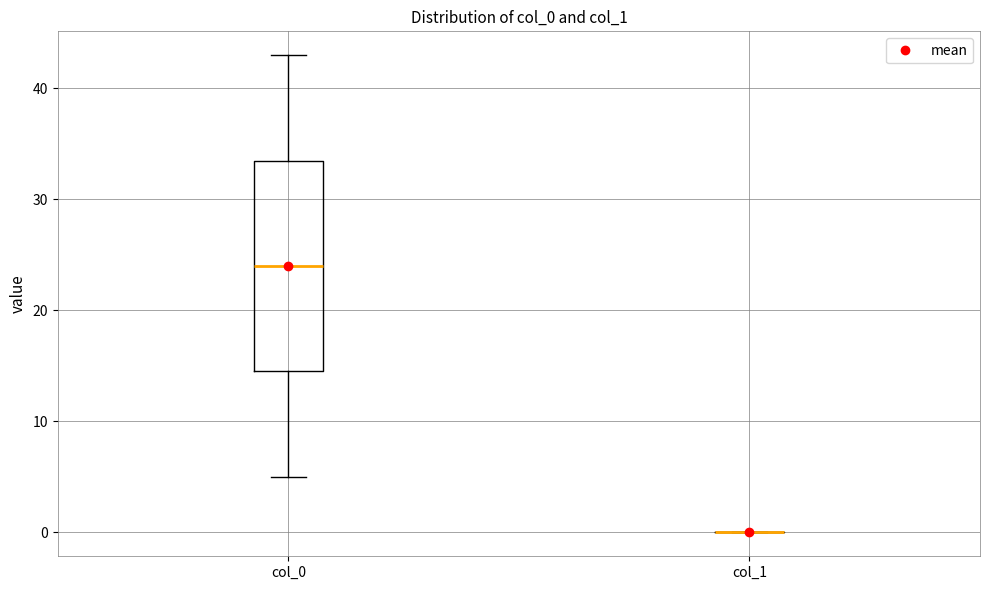

Where is the lower edge of the box for col_0 on the y-axis? The values are not printed on the chart, so give them approximately, as read against the axis.

15